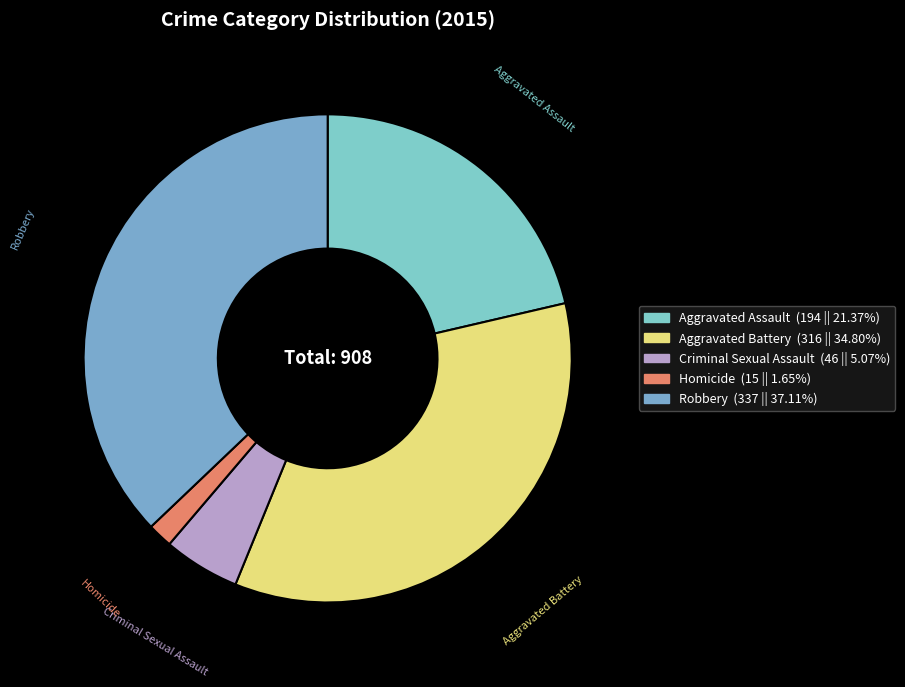

What is the smallest slice in the pie chart?

Homicide